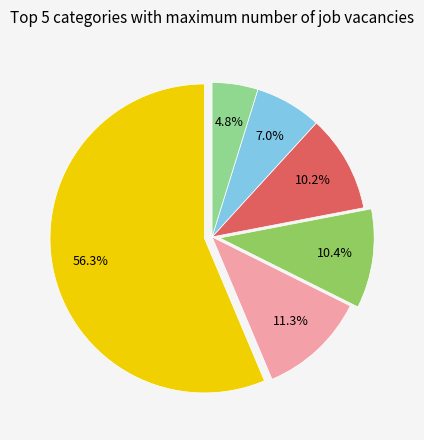

Is there a majority slice in this chart?

Yes